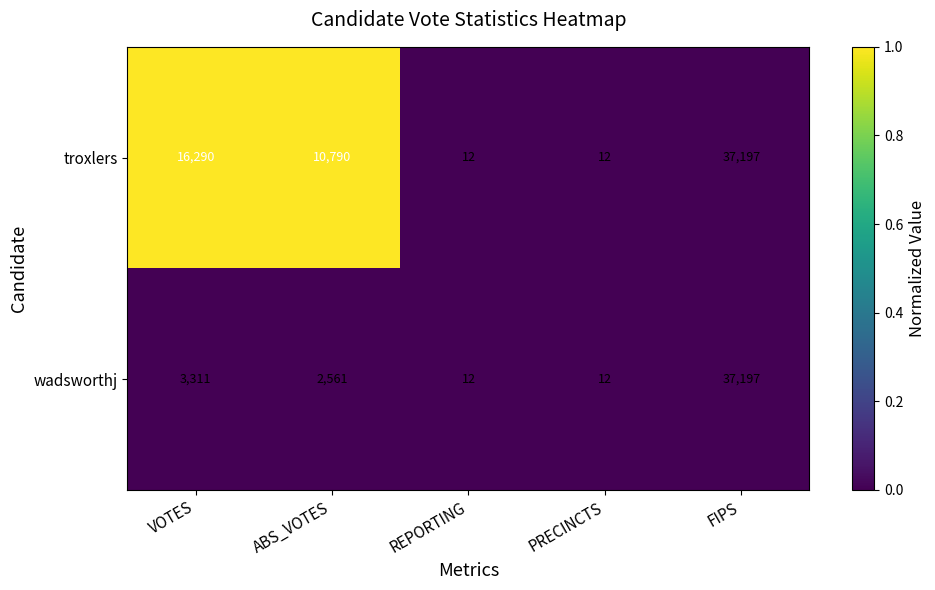

Reading right to left, transcribe all the data shown in this chart.

troxlers: 37197	12	12	10790	16290
wadsworthj: 37197	12	12	2561	3311